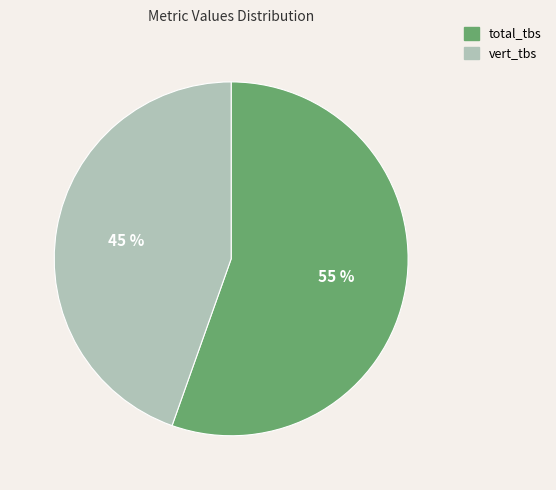

What is the smallest slice in the pie chart?

vert_tbs